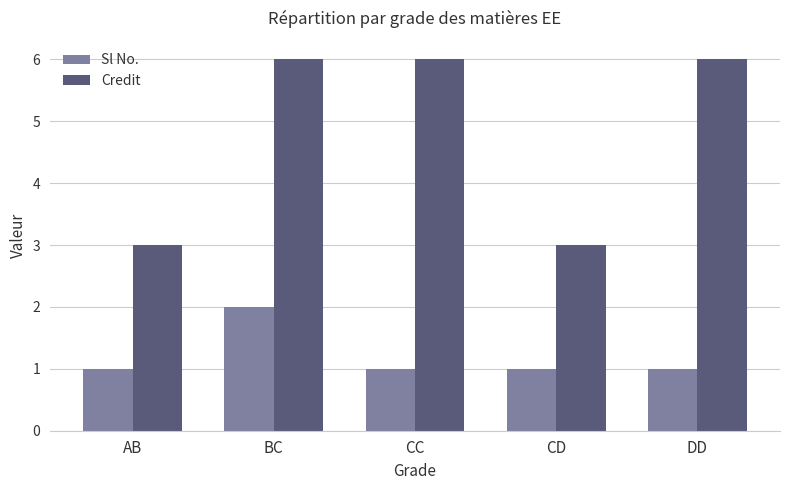

What position from the left is DD?

5